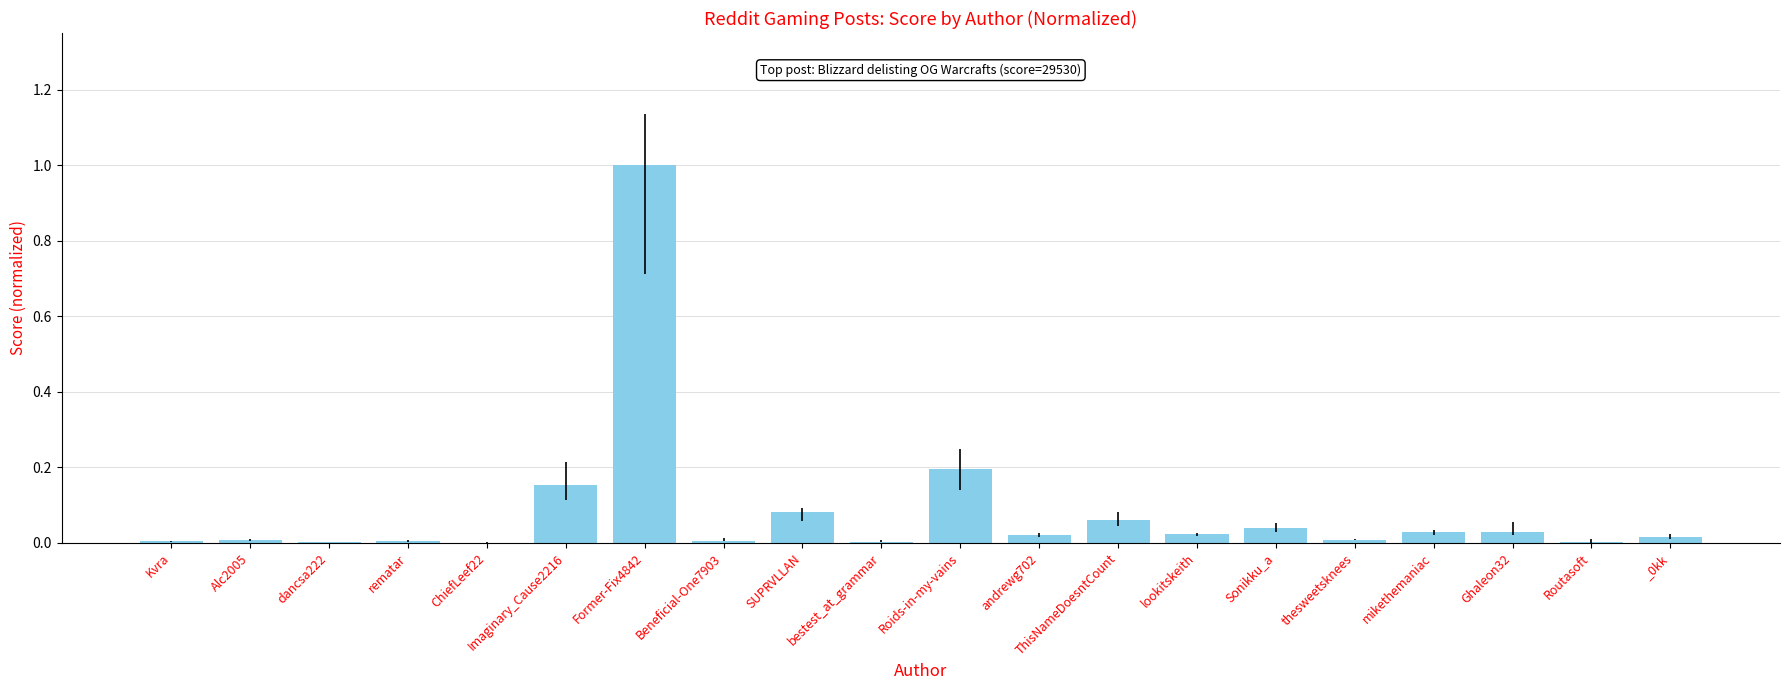

True or false: the data shows 0.2 at Roids-in-my-vains.

True